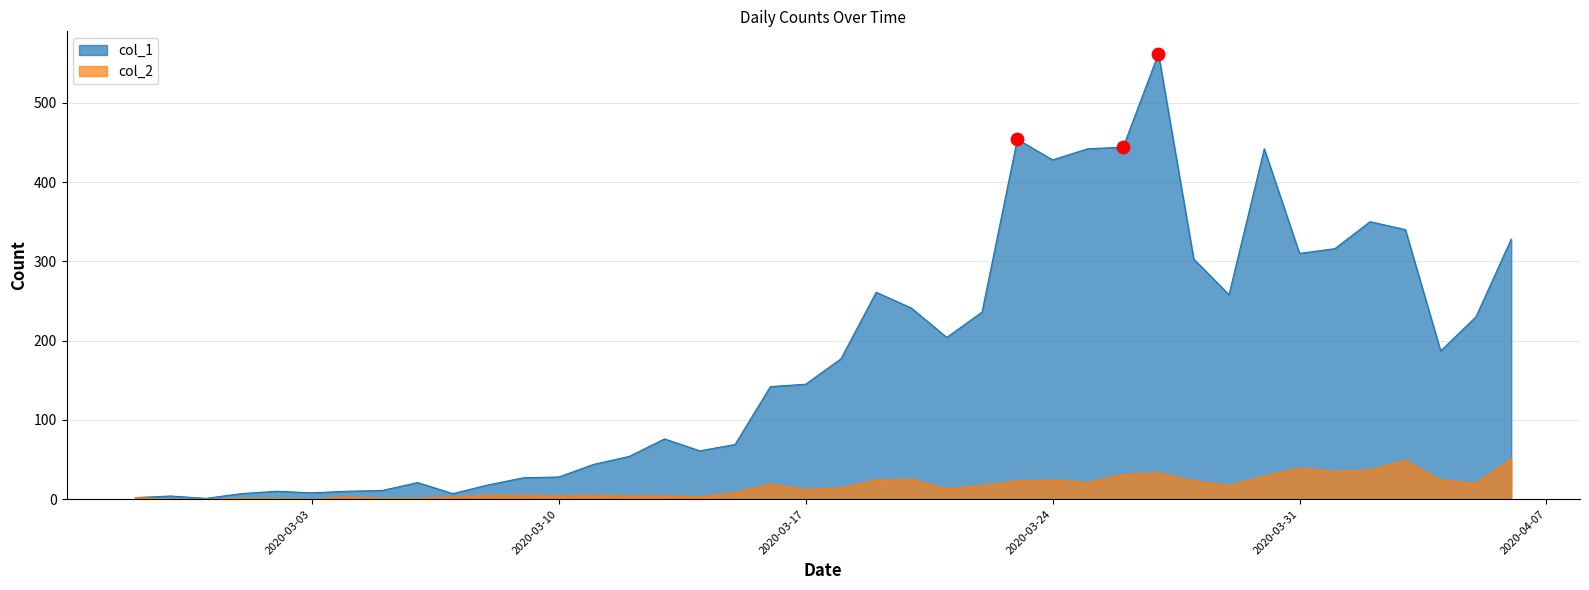

Which series has the widest spread of Y values?

col_1